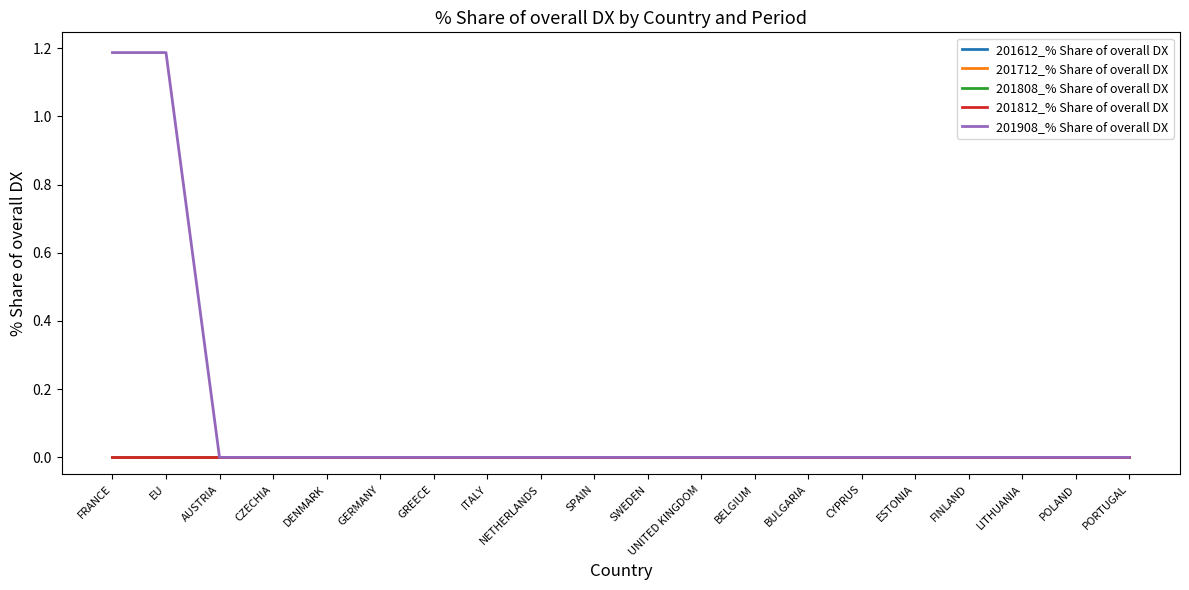

True or false: 201612_% Share of overall DX has more than 0 points higher than both neighbors.

False